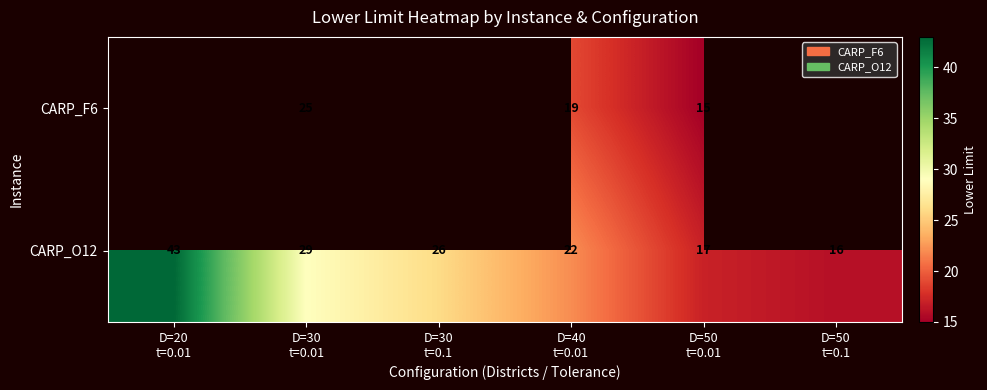

What is the difference between the maximum and minimum values in the CARP_O12 series?

27